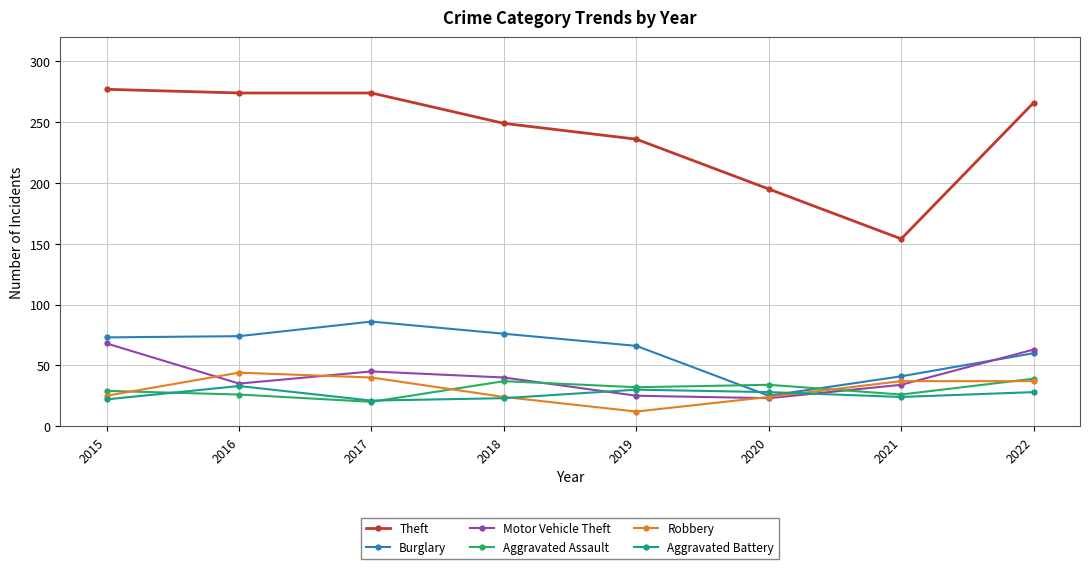

What is the difference between the highest and lowest values at 2017?

254